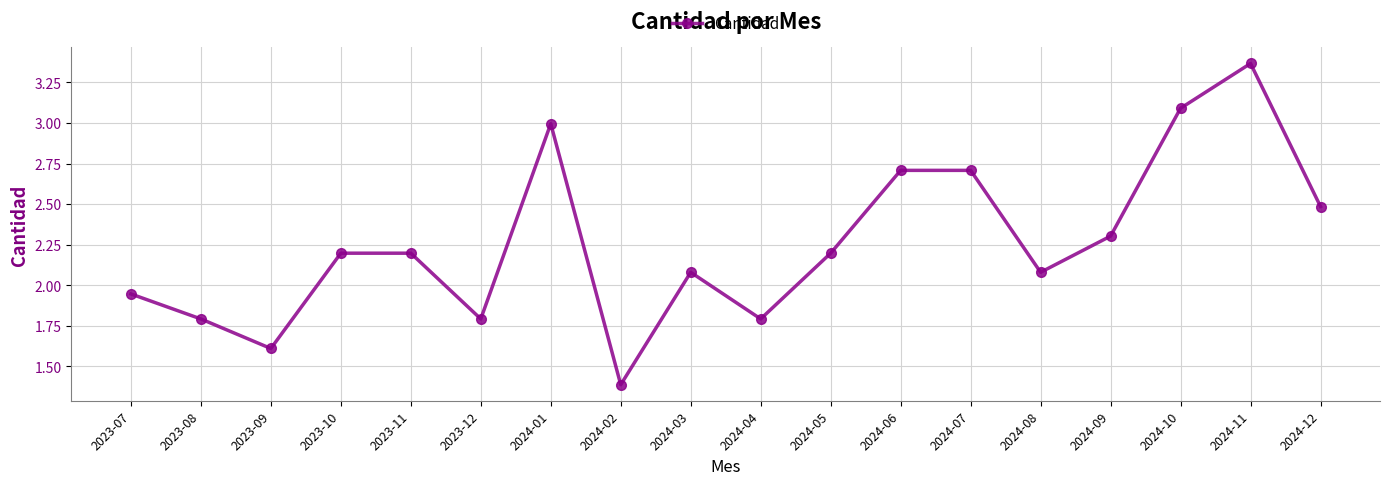

What is the difference between the maximum and second lowest values?

1.8